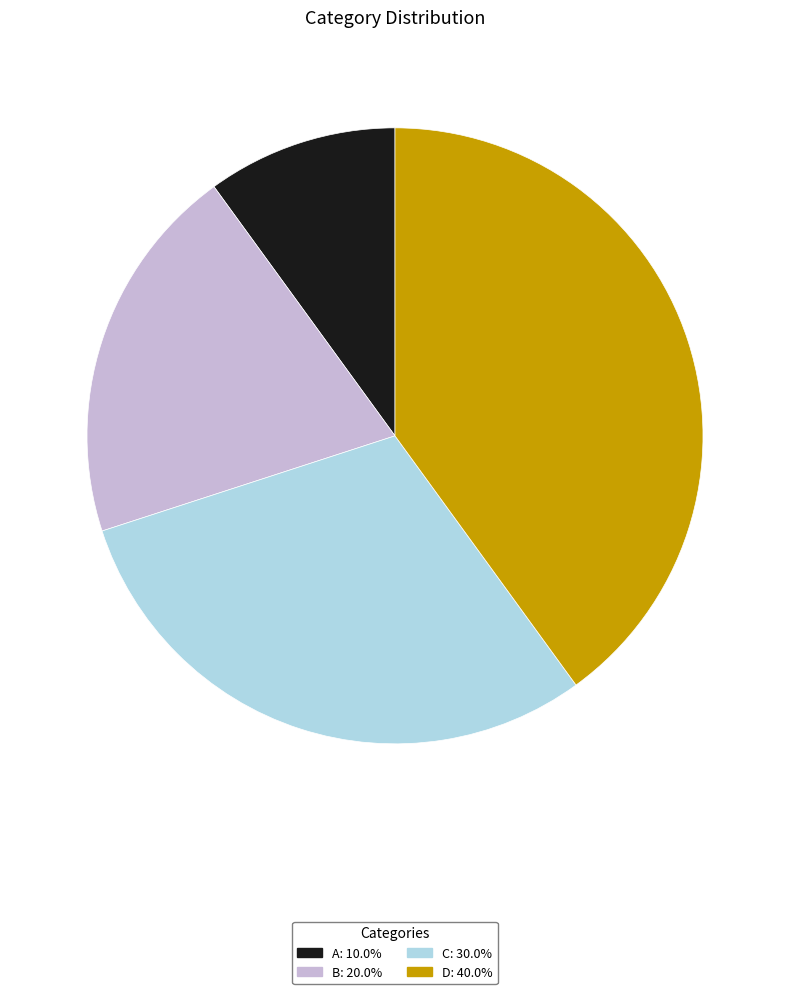

What is the ratio of the value at D to the value at C?

1.3